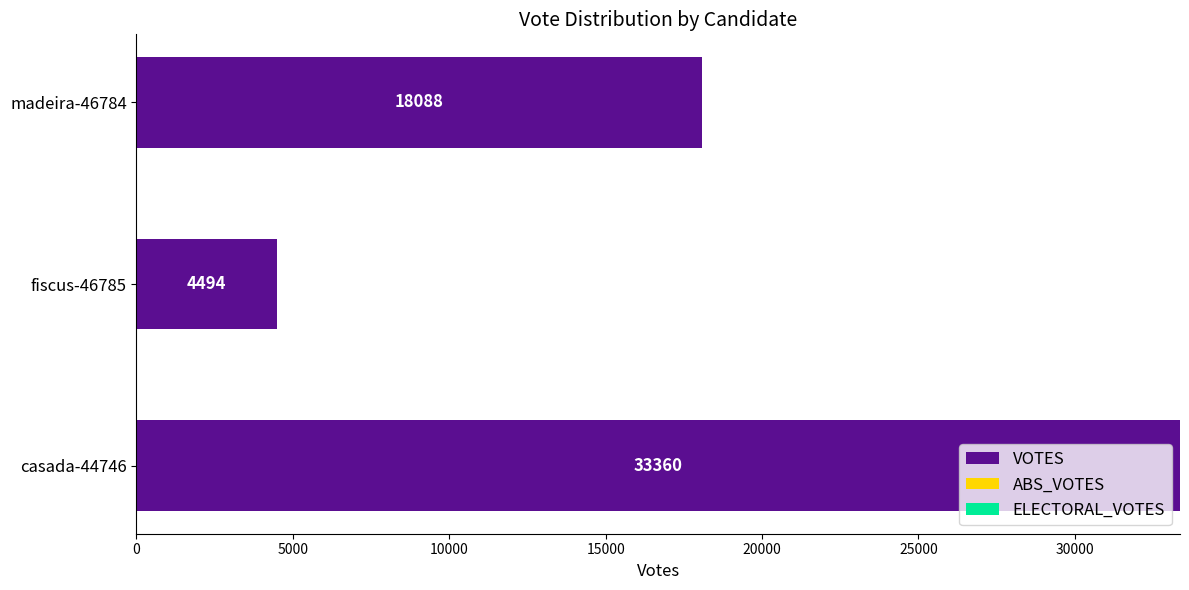

What is the approximate value at madeira-46784, to the nearest 50?

18100